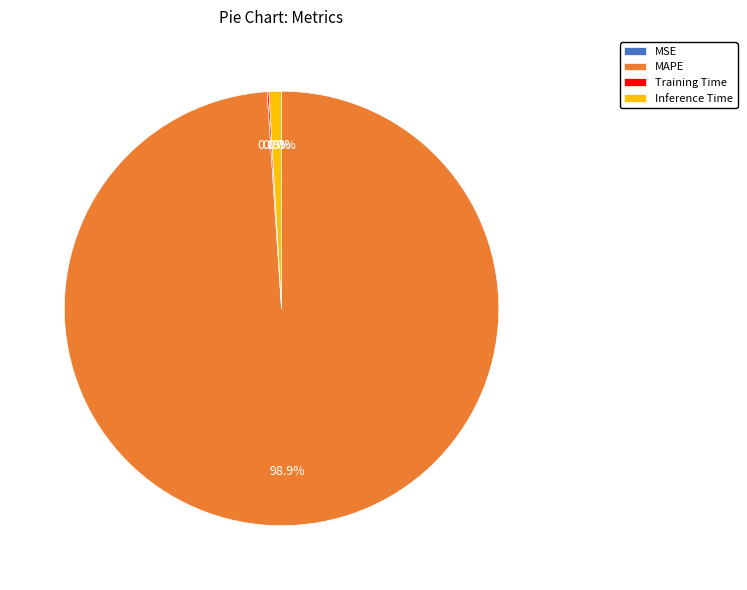

Which slice is the largest?

MAPE